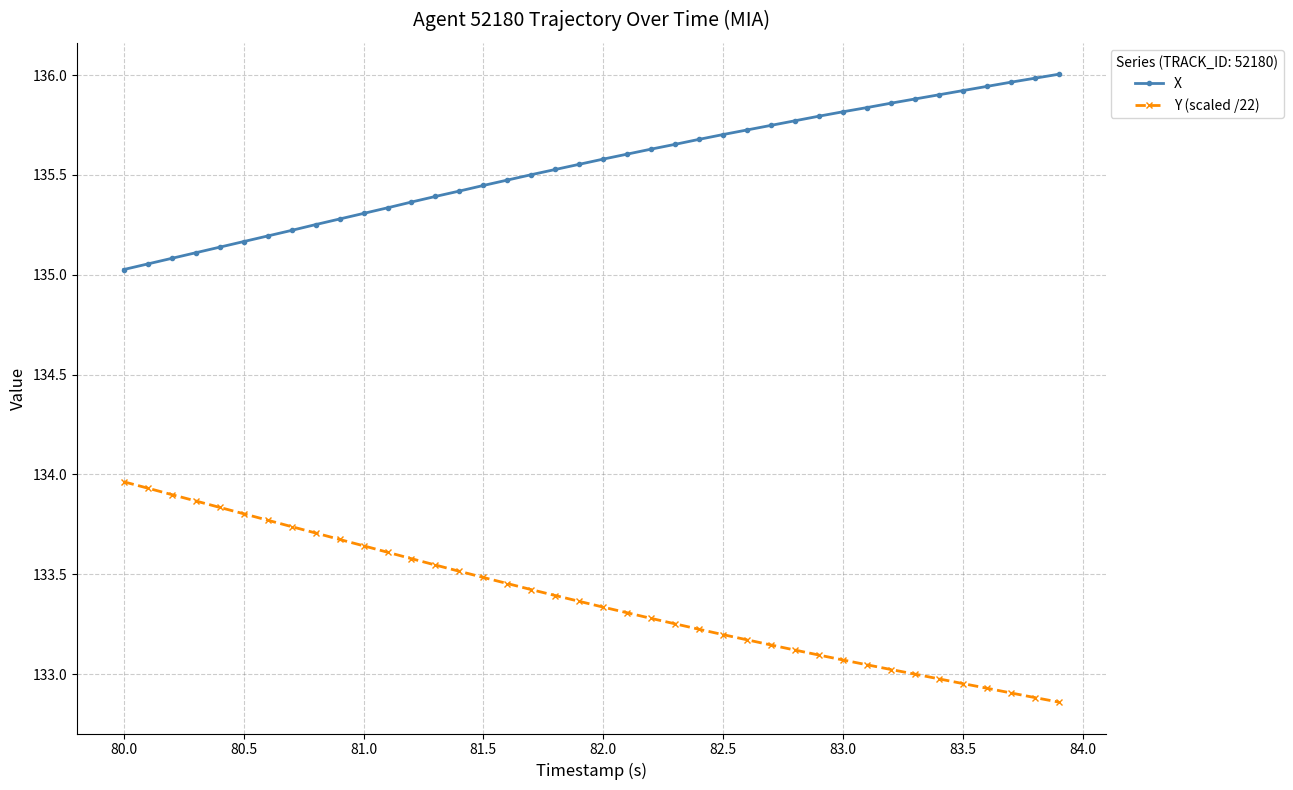

What is the difference between the maximum and minimum values in the Y (scaled /22) series?

1.1